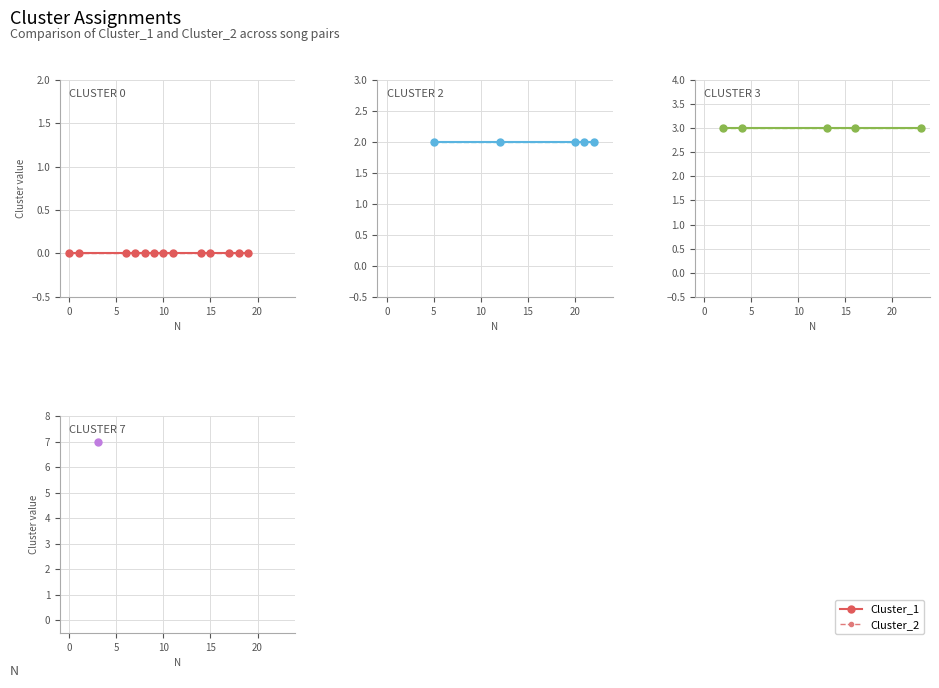

What are all the series names shown in the legend?

Cluster_1, Cluster_2